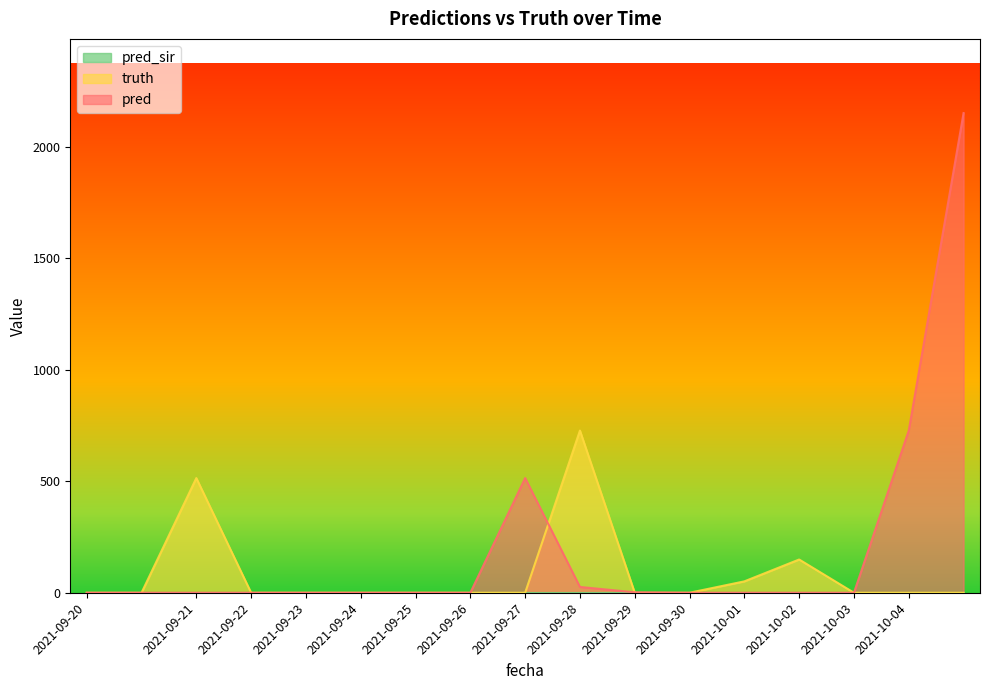

Where is the first local maximum for pred?

2021-09-27